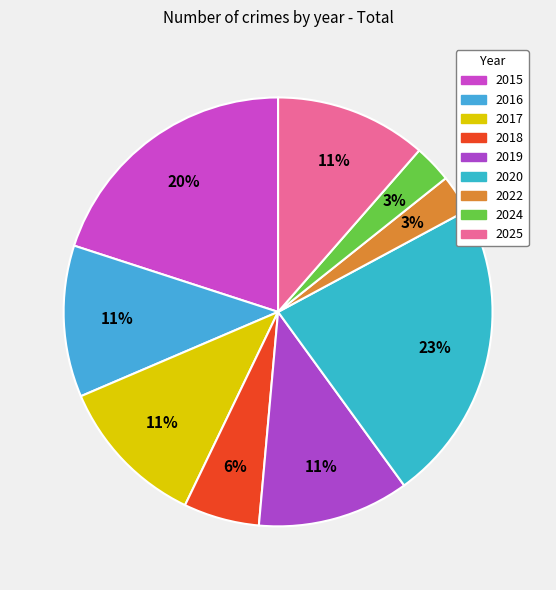

Count the number of slices in the pie.

9